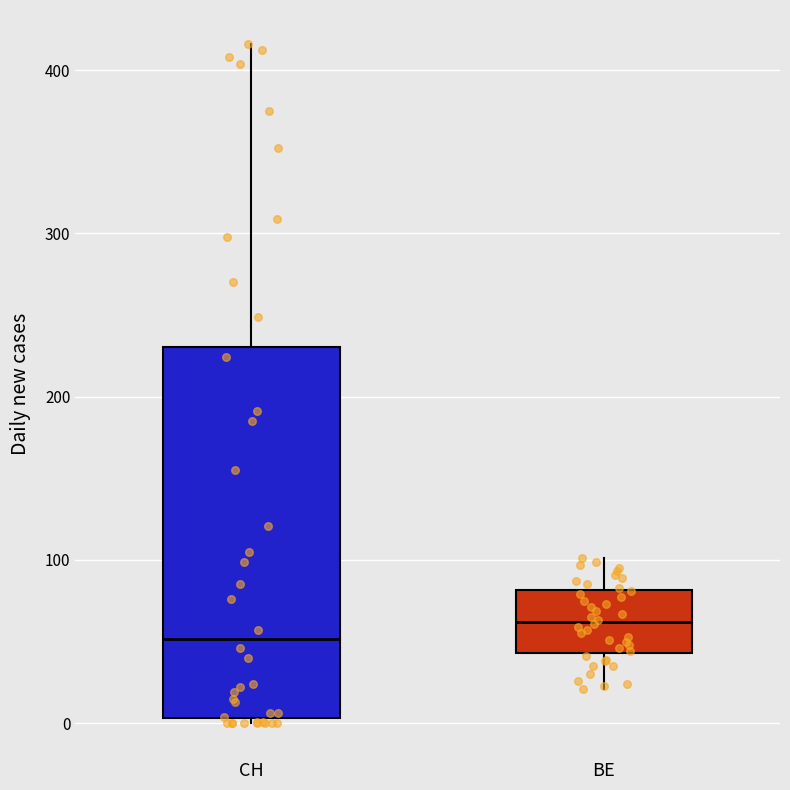

Which box has the highest median line?

BE